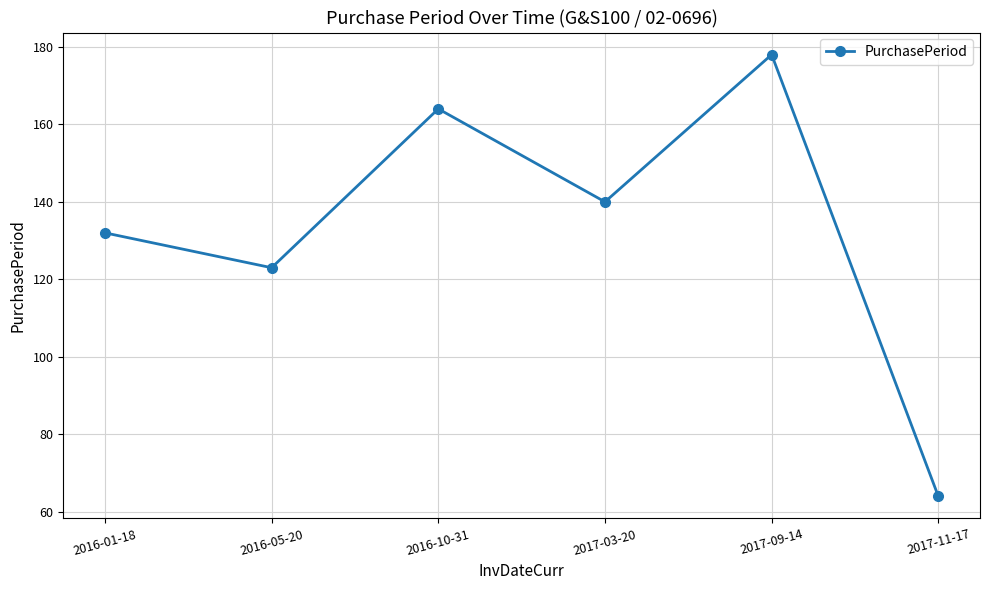

Reading left to right, transcribe all the data shown in this chart.

2016-01-18=132	2016-05-20=123	2016-10-31=164	2017-03-20=140	2017-09-14=178	2017-11-17=64